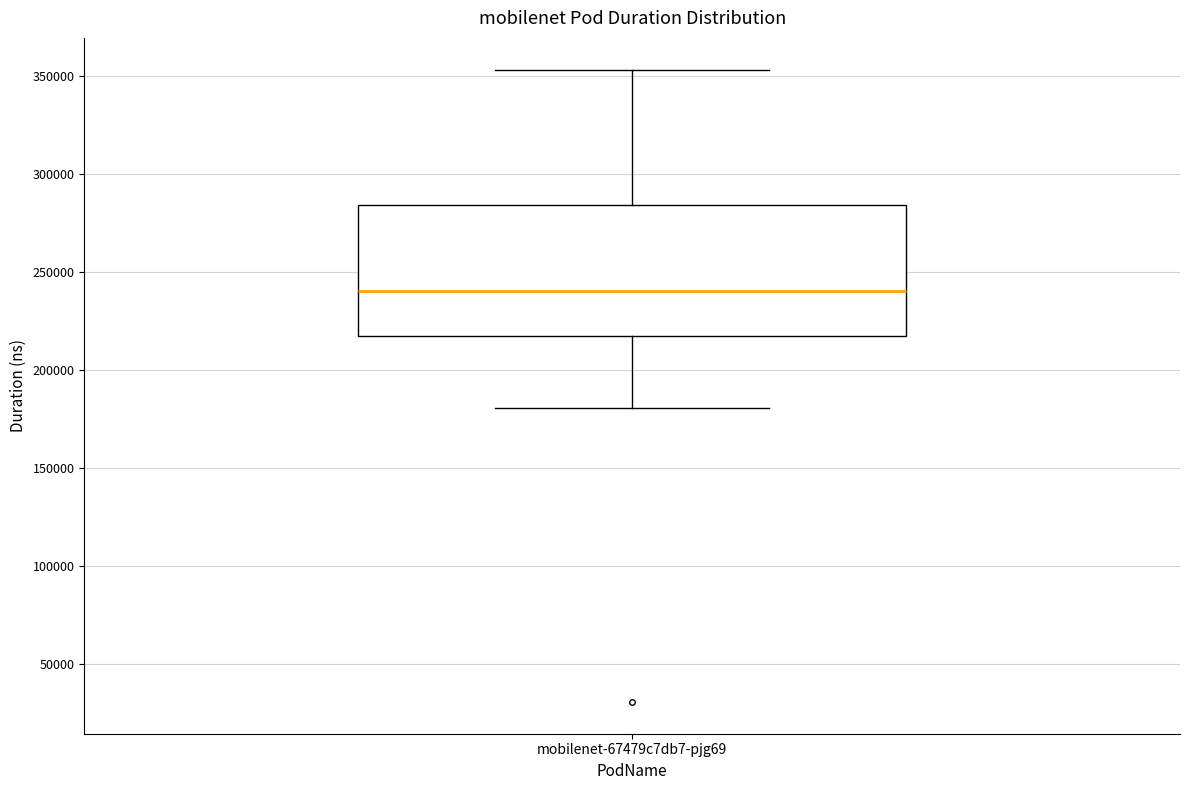

Where is the upper edge of the box for mobilenet-67479c7db7-pjg69 on the y-axis? The values are not printed on the chart, so give them approximately, as read against the axis.

285000